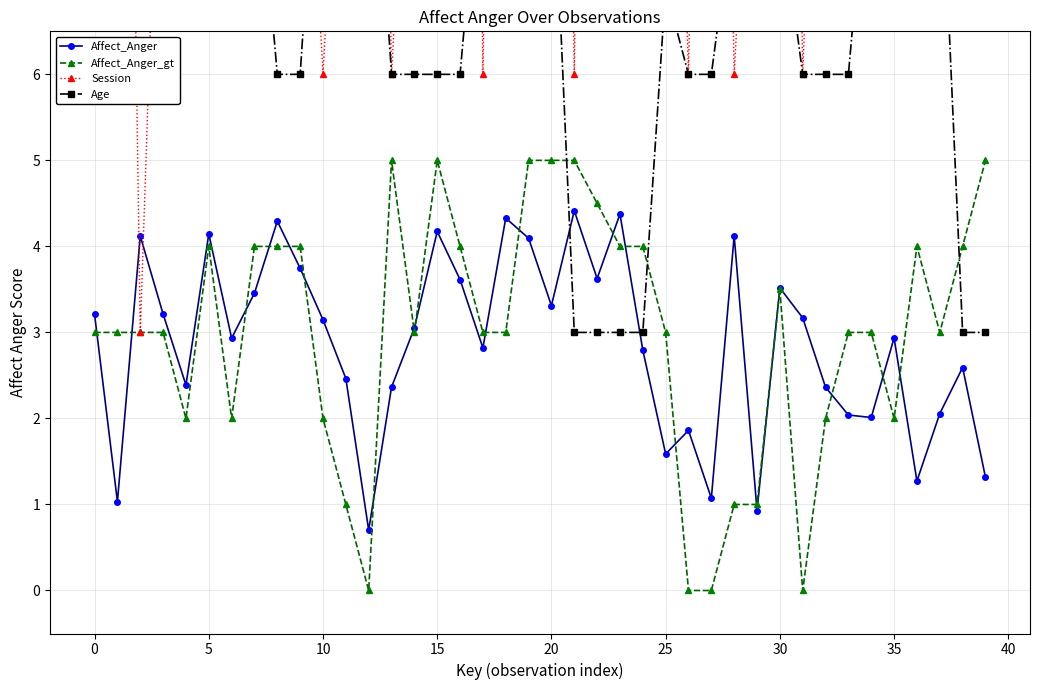

What is the value of the Age point at the 20th from the left?

9.0